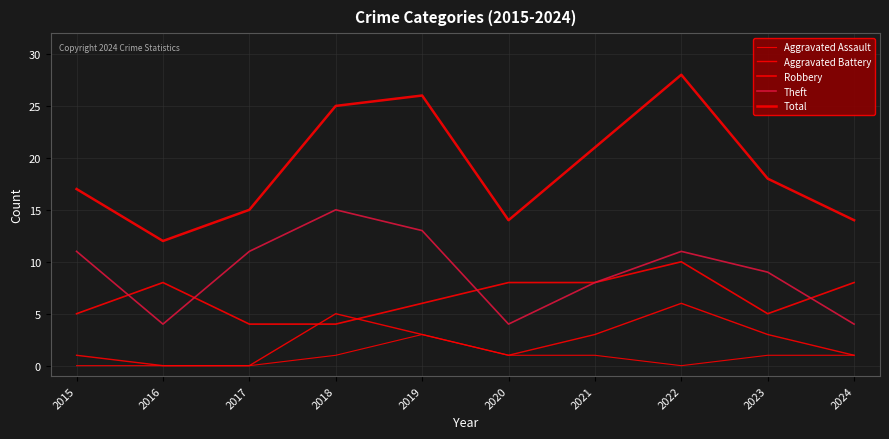

How many lines are shown in the chart?

5